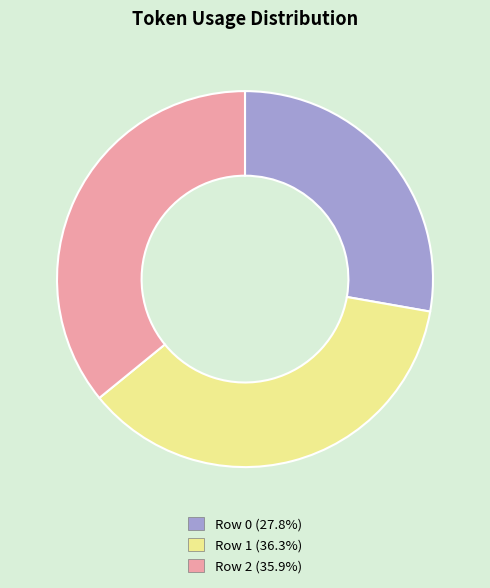

Between Row 0 and Row 1, which is larger?

Row 1